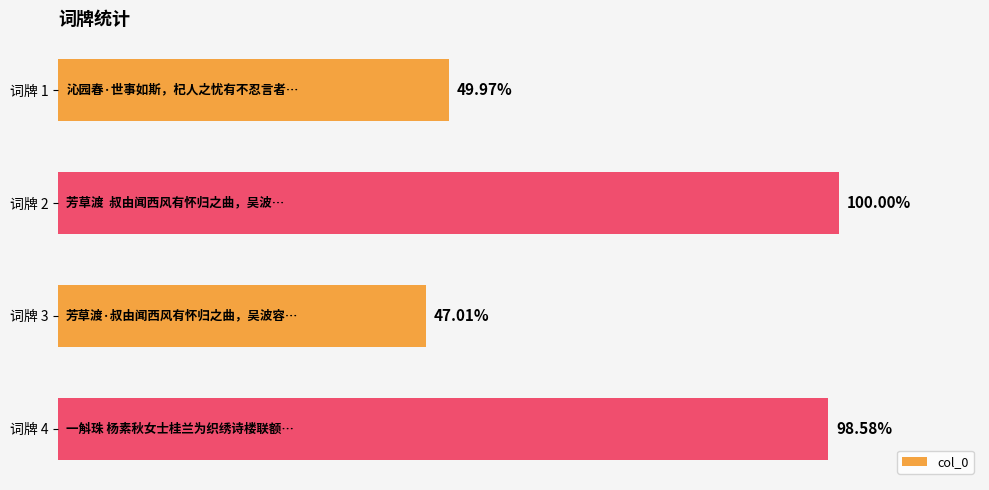

Does the chart contain any negative values?

No